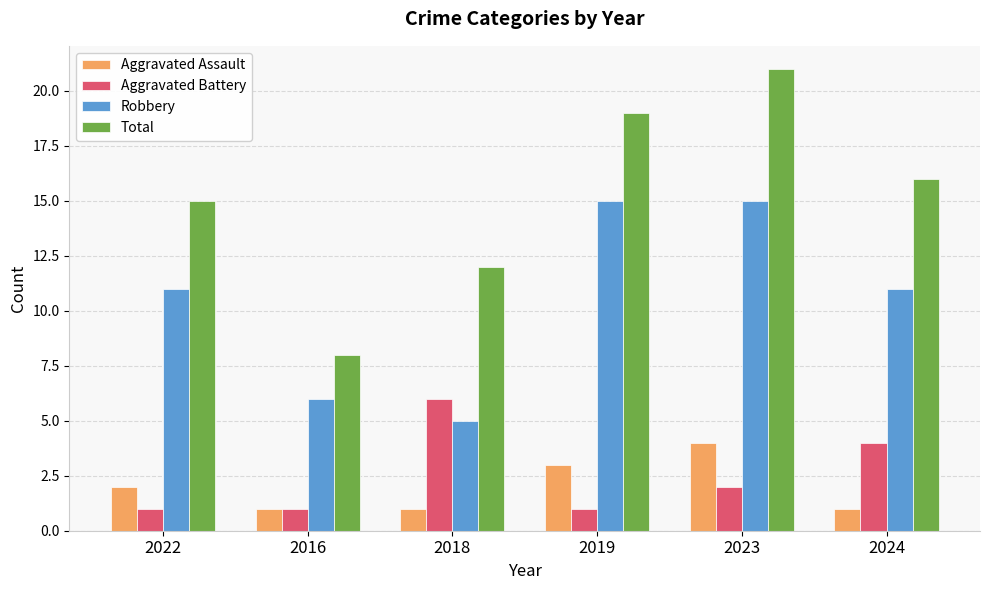

Rank the series by their maximum value, from lowest to highest.

Aggravated Assault, Aggravated Battery, Robbery, Total